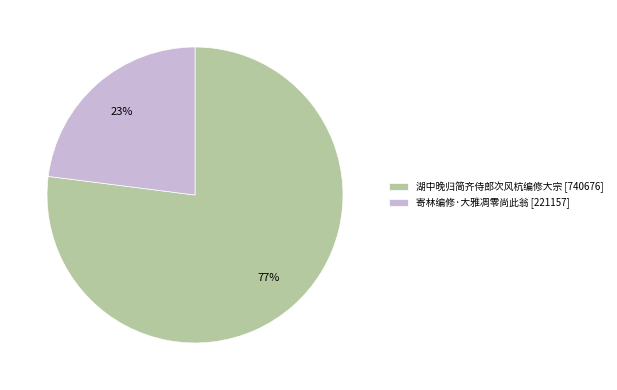

What percentage is the 湖中晚归简齐侍郎次风杭编修大宗 slice, to the nearest percent?

77%